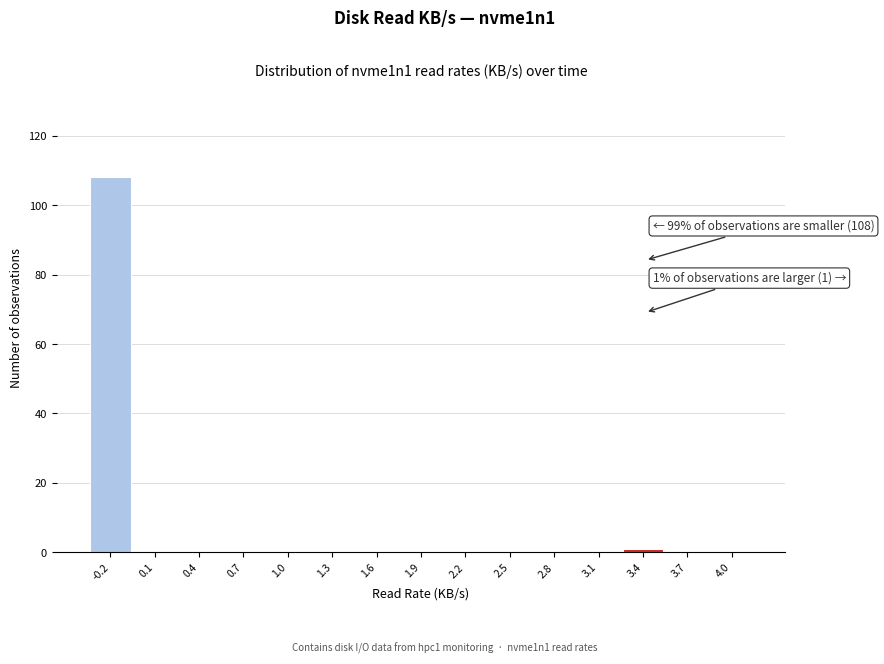

Reading left to right, list all the values displayed in this chart.

-0.2=108	0.1=0	0.4=0	0.7=0	1.0=0	1.3=0	1.6=0	1.9=0	2.2=0	2.5=0	2.8=0	3.1=0	3.4=1	3.7=0	4.0=0